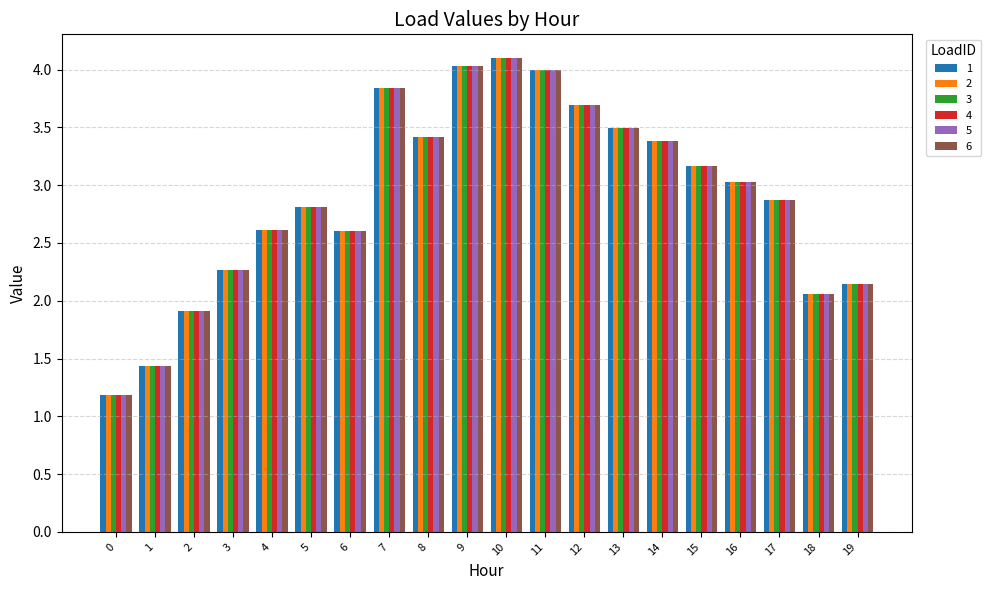

True or false: 4 has a value of 3.2 at 15.

True